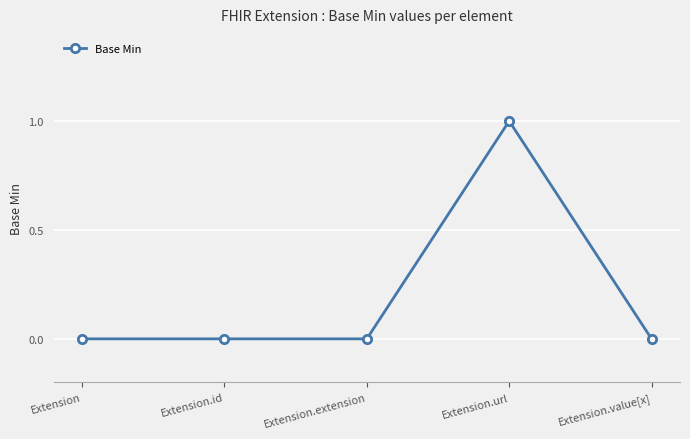

Reading left to right, list all the values displayed in this chart.

Extension=0	Extension.id=0	Extension.extension=0	Extension.url=1	Extension.value[x]=0